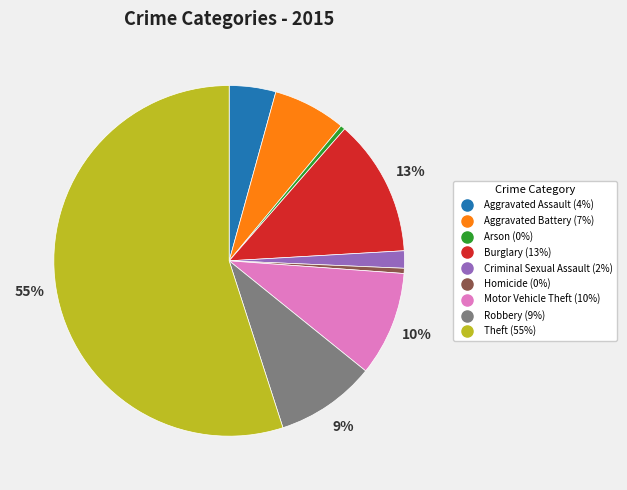

To the nearest percent, what is the difference between the Motor Vehicle Theft and Theft slice percentages?

45%